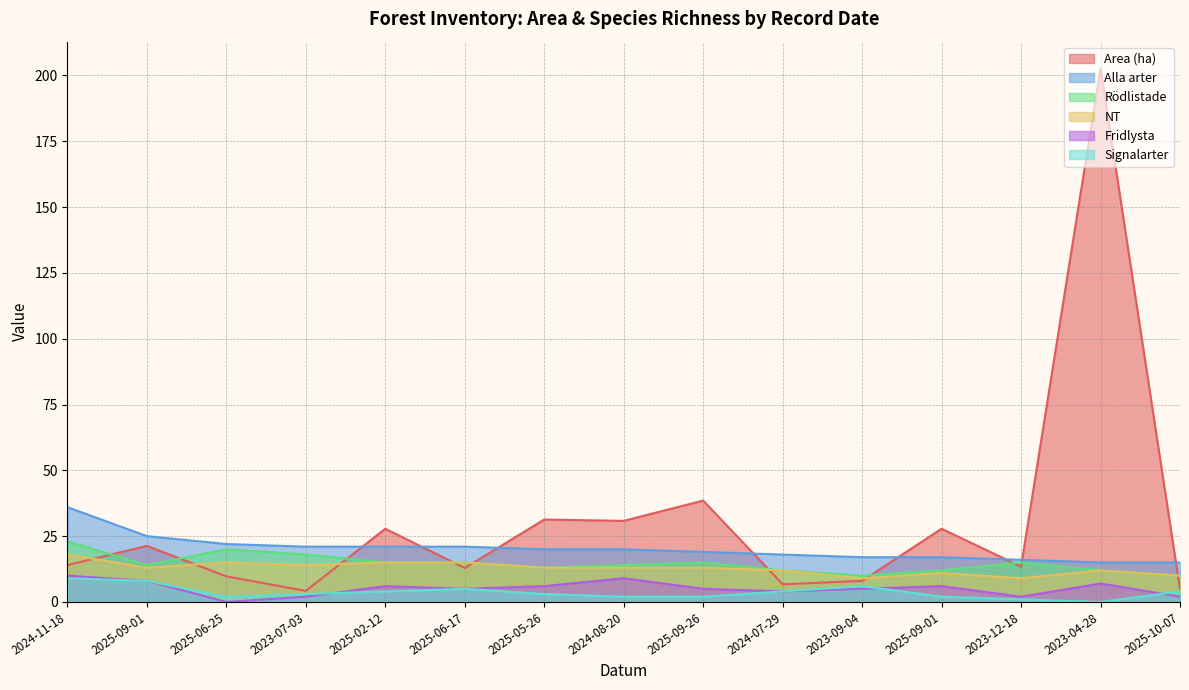

True or false: Fridlysta and NT cross at least once.

False